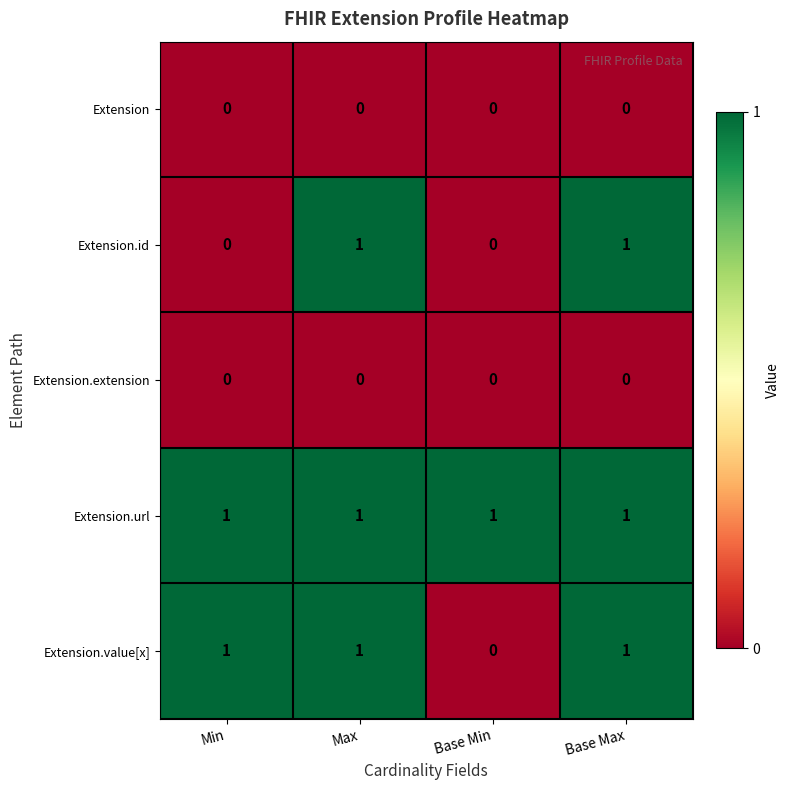

Count the number of categories in the chart.

4